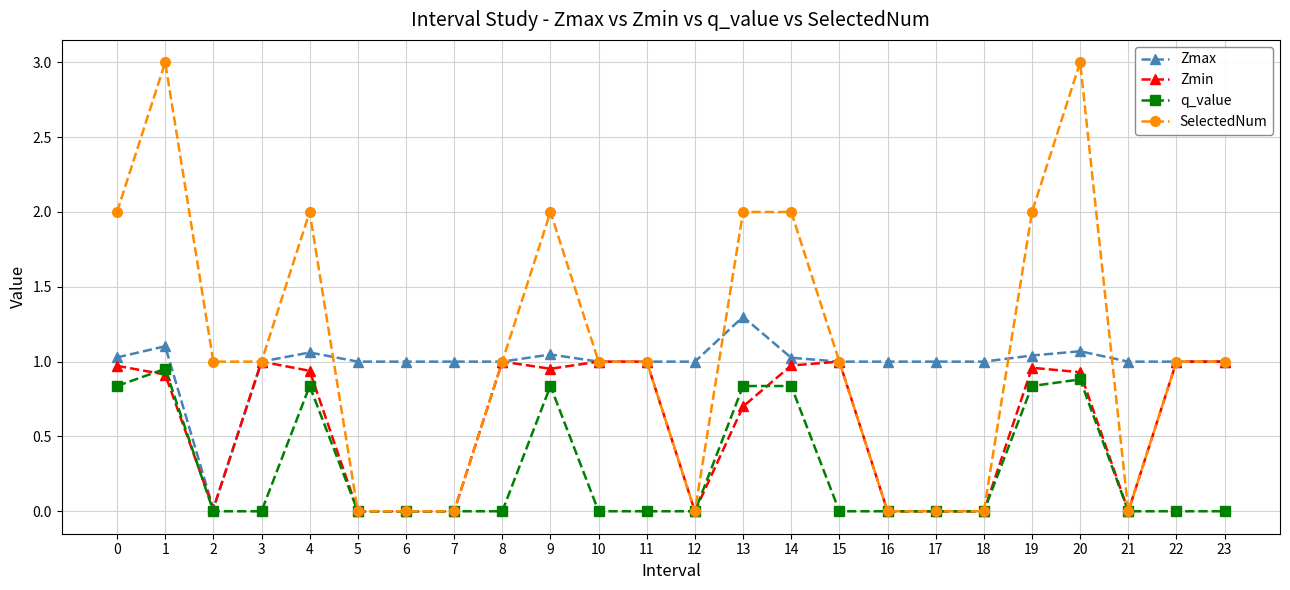

Does the chart display data point markers on the line(s)?

Yes